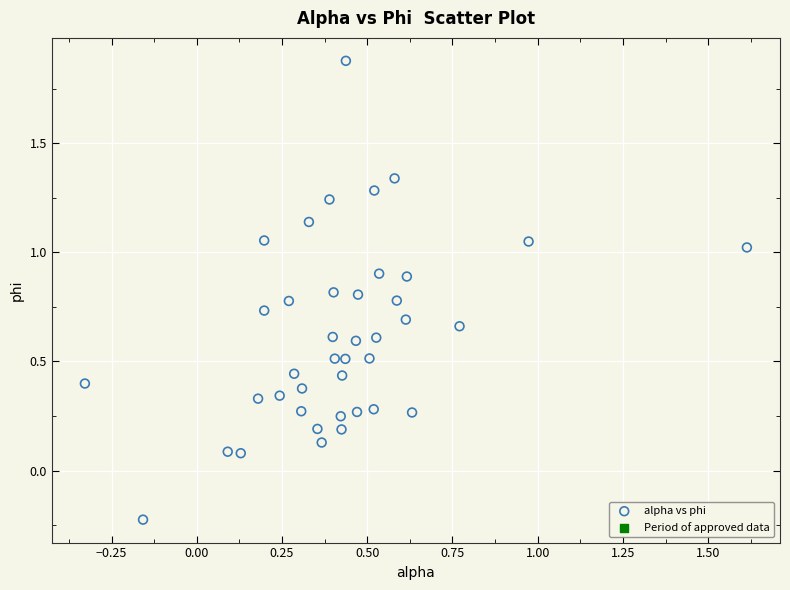

What is the range of X values (max minus min)?

1.9